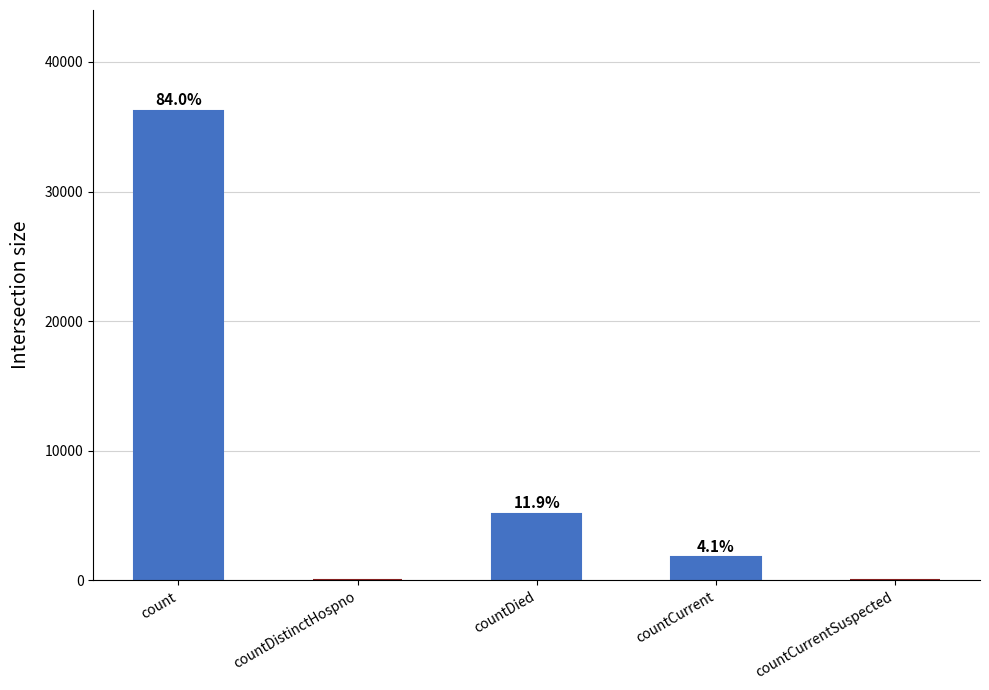

Where does the data first go above 1786?

count